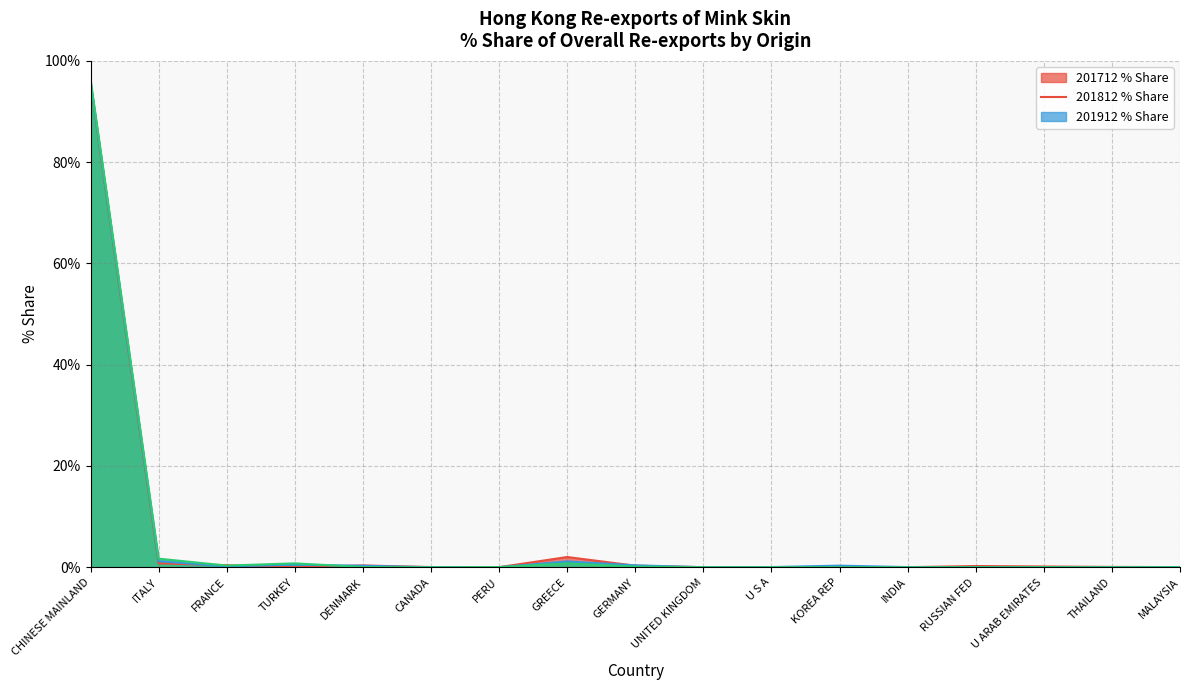

Rank the series at UNITED KINGDOM from highest to lowest value.

201912_% Share of overall RXbyO_Q, 201712_% Share of overall RXbyO_Q, 201812_% Share of overall RXbyO_Q